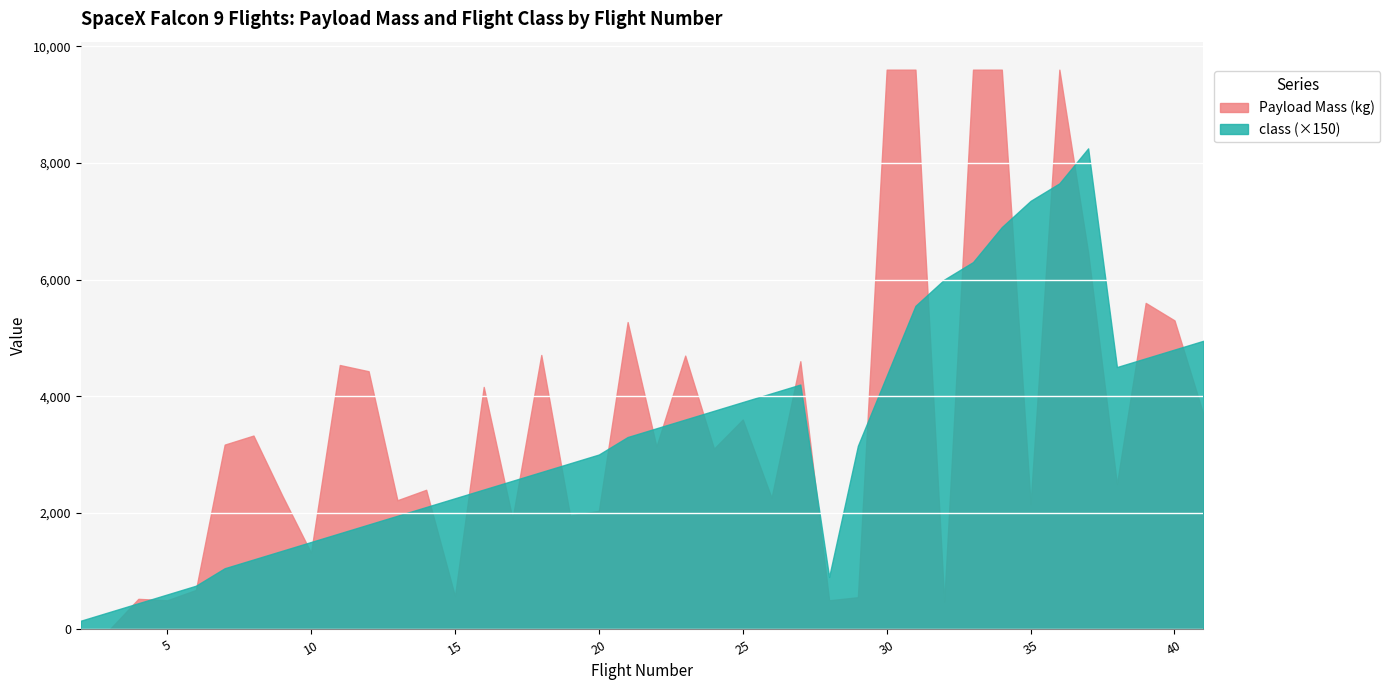

The Payload Mass (kg) series shows 1316 at 10. True or false?

True